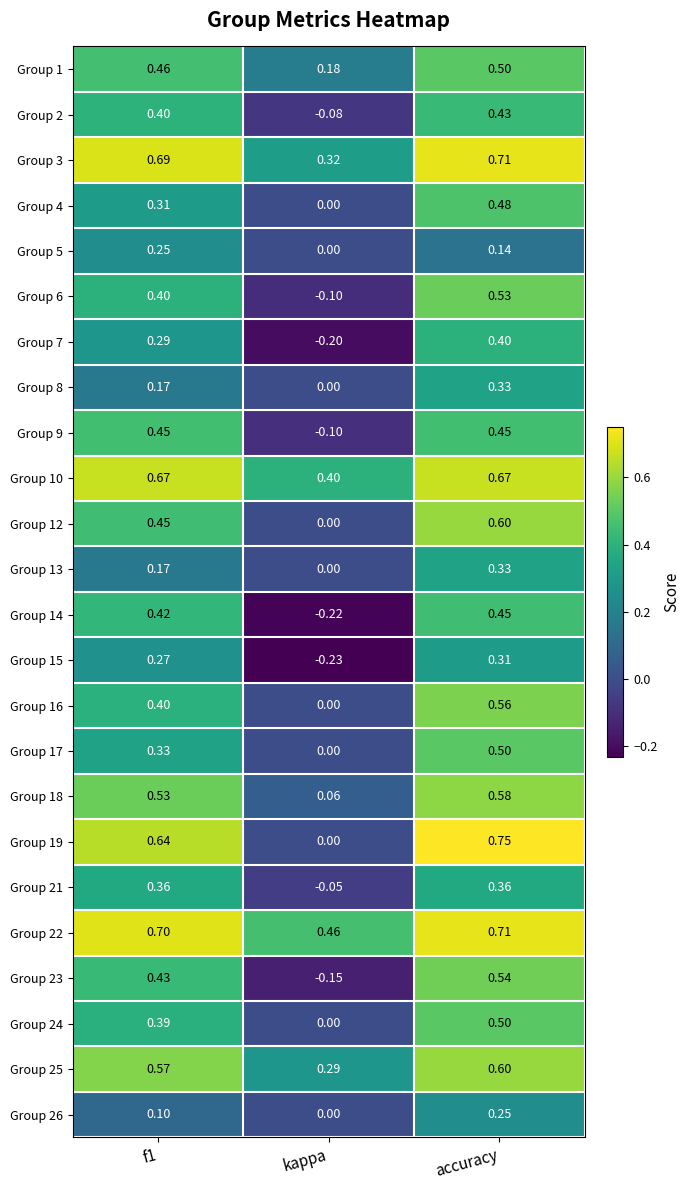

At which category is the sum across all series the highest?

accuracy